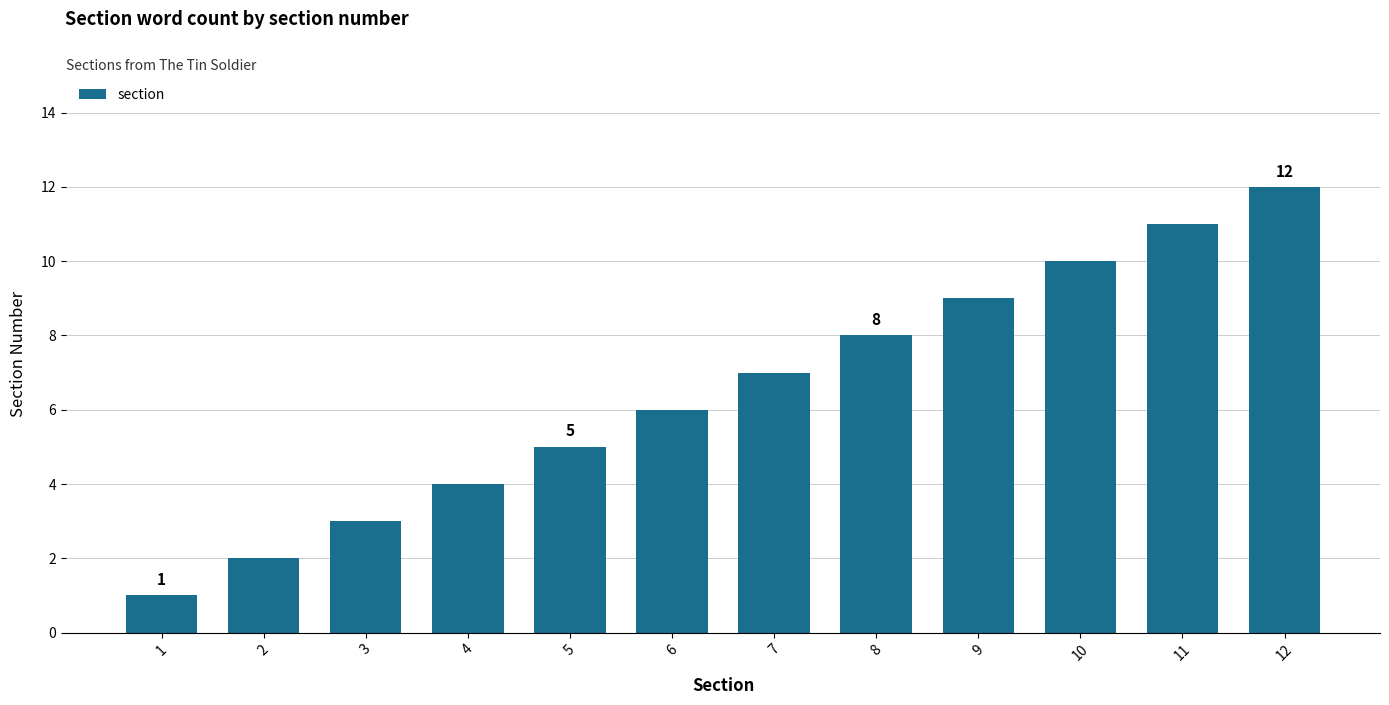

How many bars are there in total?

12